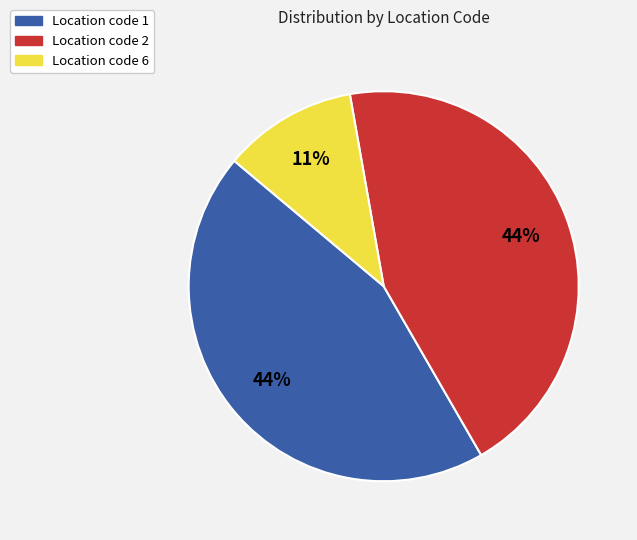

To the nearest percent, what is the average slice percentage?

33%